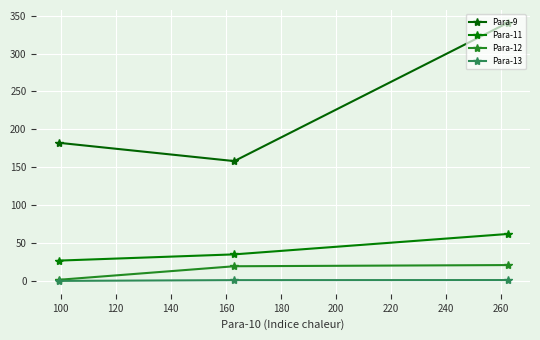

What is the difference between the maximum and minimum values in the Para-13 series?

1.1